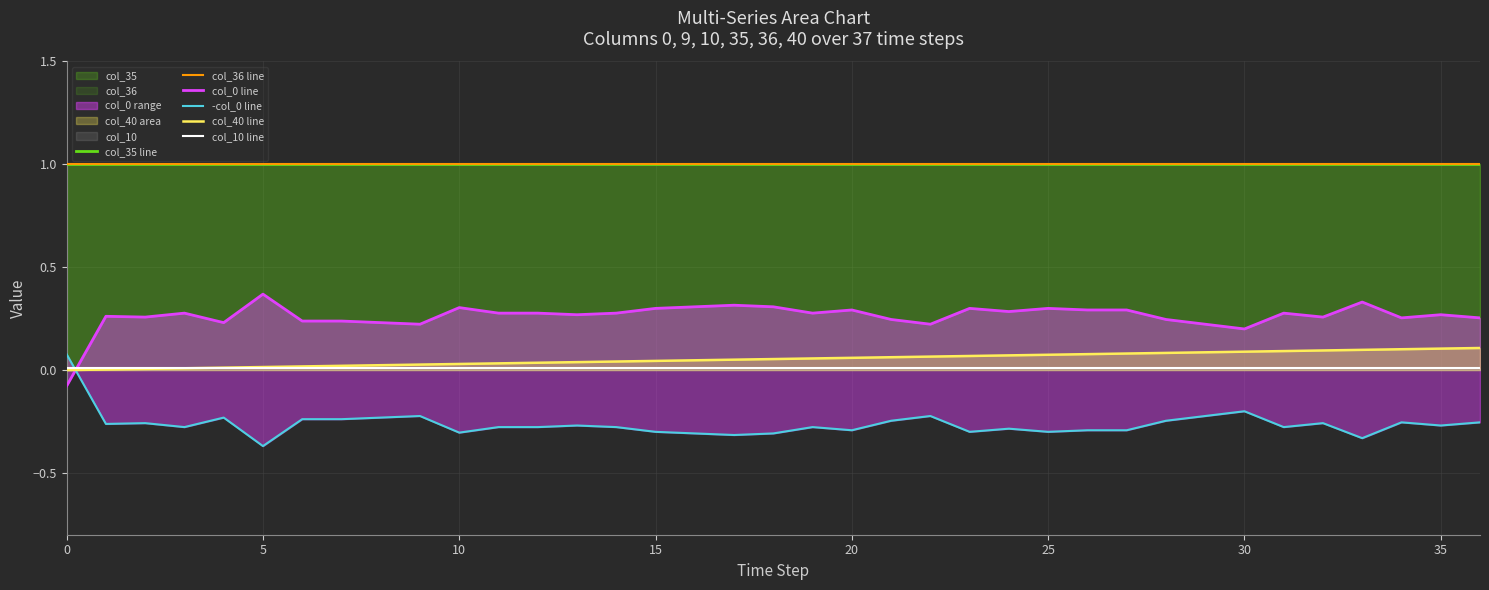

Which series has the largest total across all categories?

col_35 line